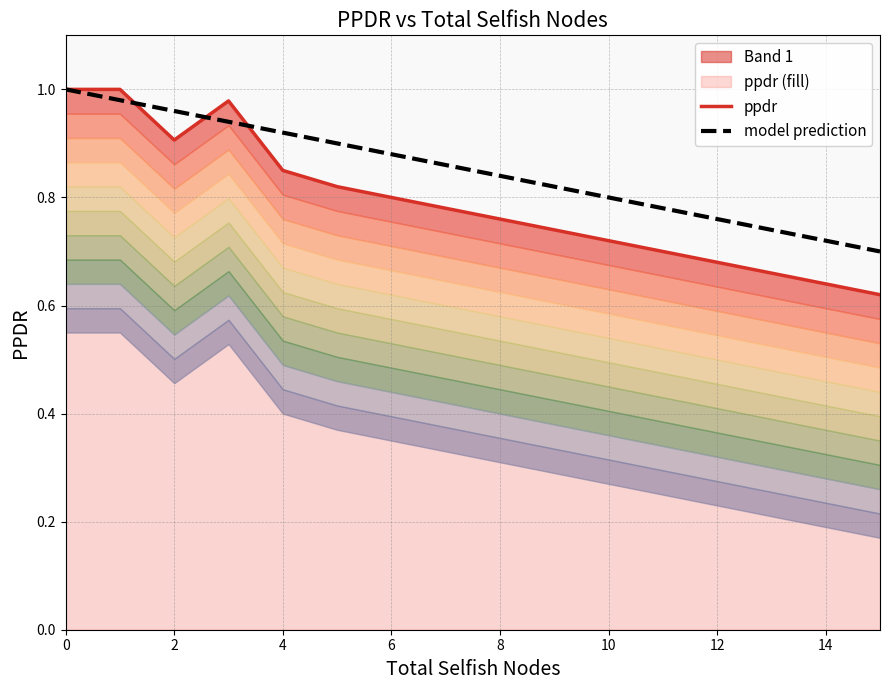

Is it true that model prediction equals 1.5 at 4?

False